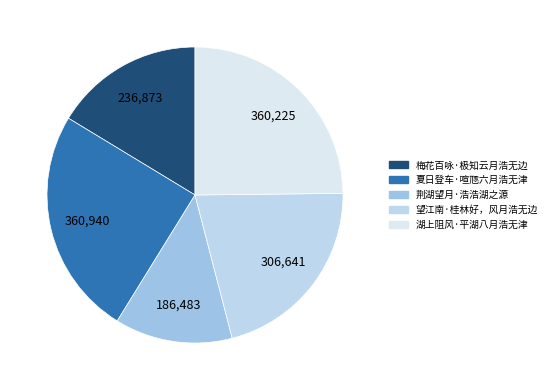

The 夏日登车·喧豗六月浩无津 slice represents 13% of the pie. True or false?

False